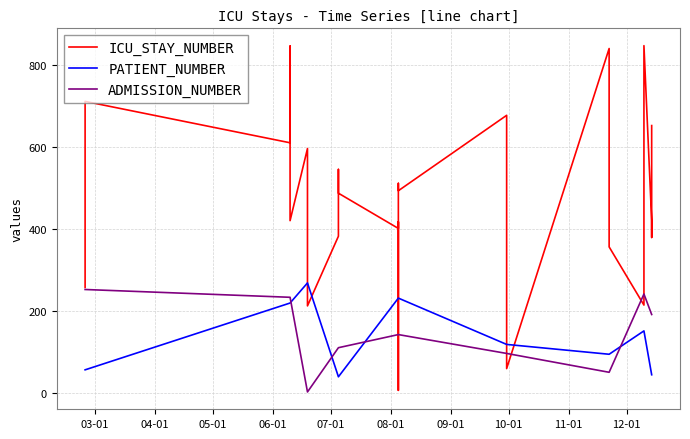

The ADMISSION_NUMBER series shows 33 at 28. True or false?

False